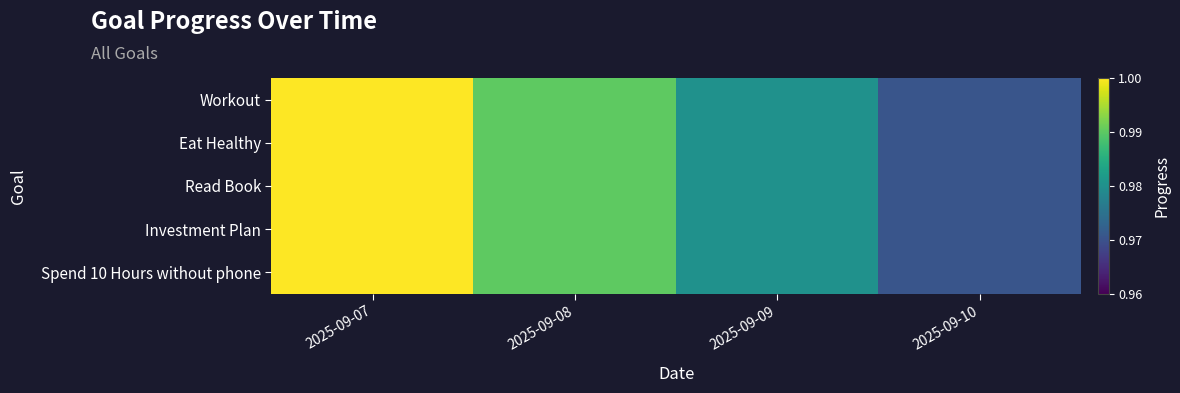

List the series in order of their peak value, highest first.

Workout, Eat Healthy, Read Book, Investment Plan, Spend 10 Hours without phone